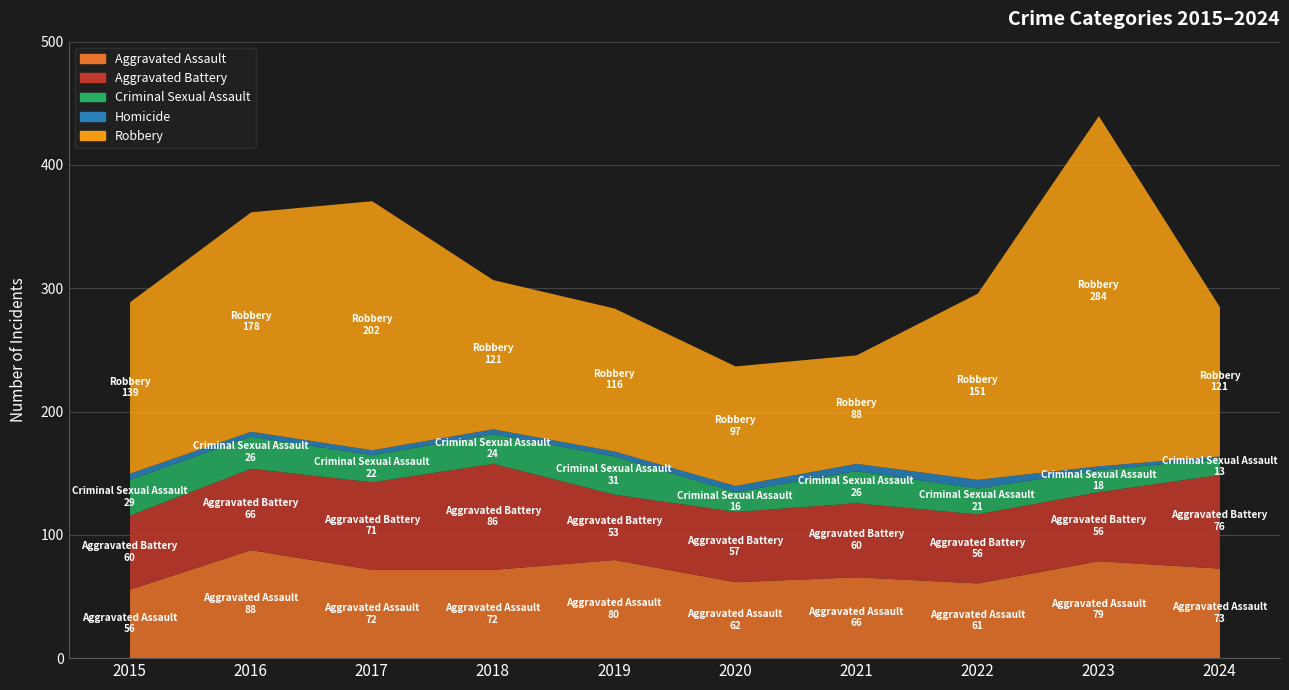

How many values in the Homicide series exceed 4?

4